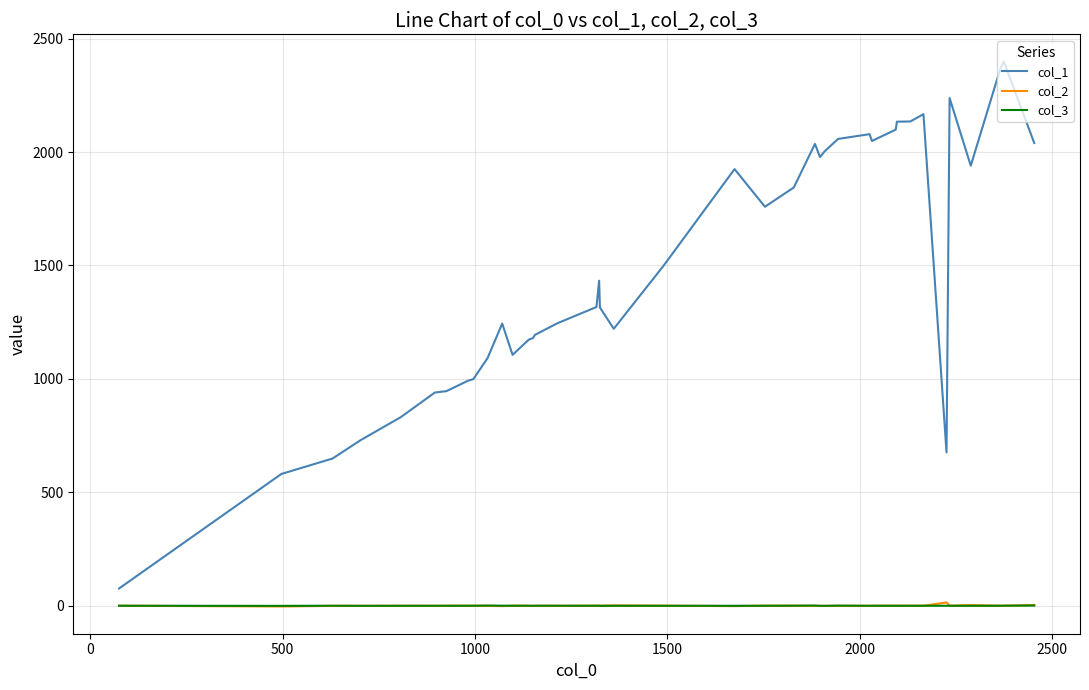

True or false: col_1 and col_3 intersect in this chart.

False